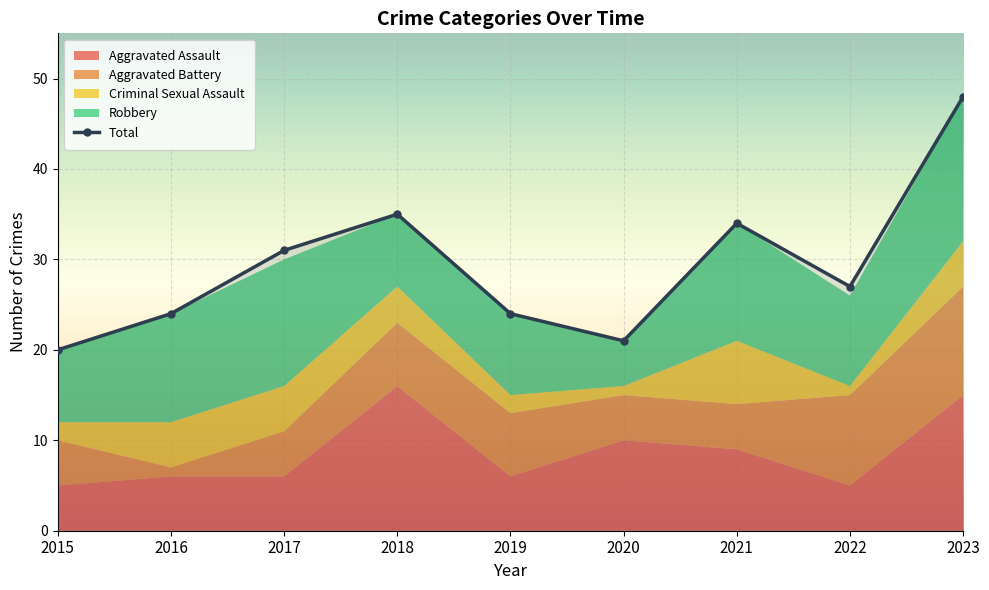

Where is the first local minimum?

2020